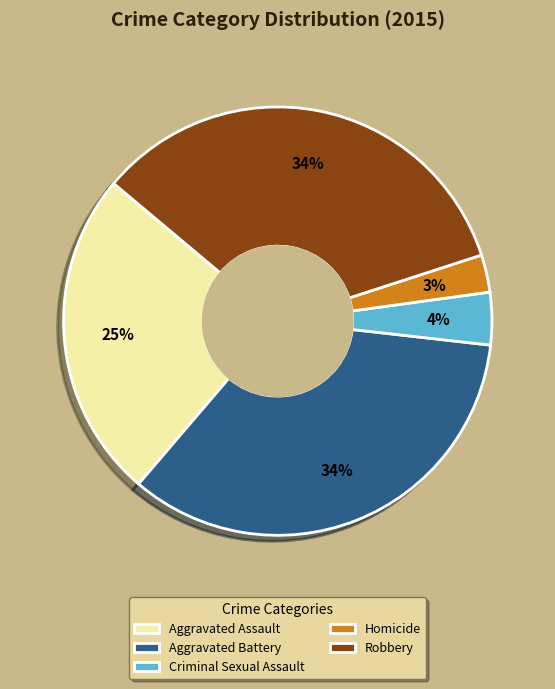

Does Homicide account for over 50% of the chart?

No